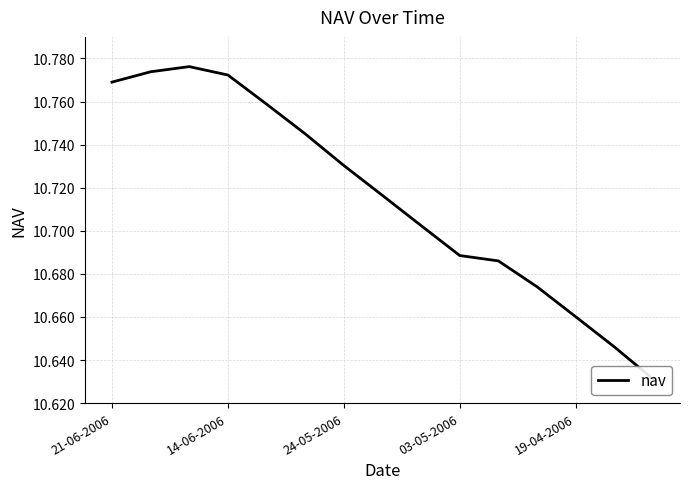

What is the sum of all values?

160.7